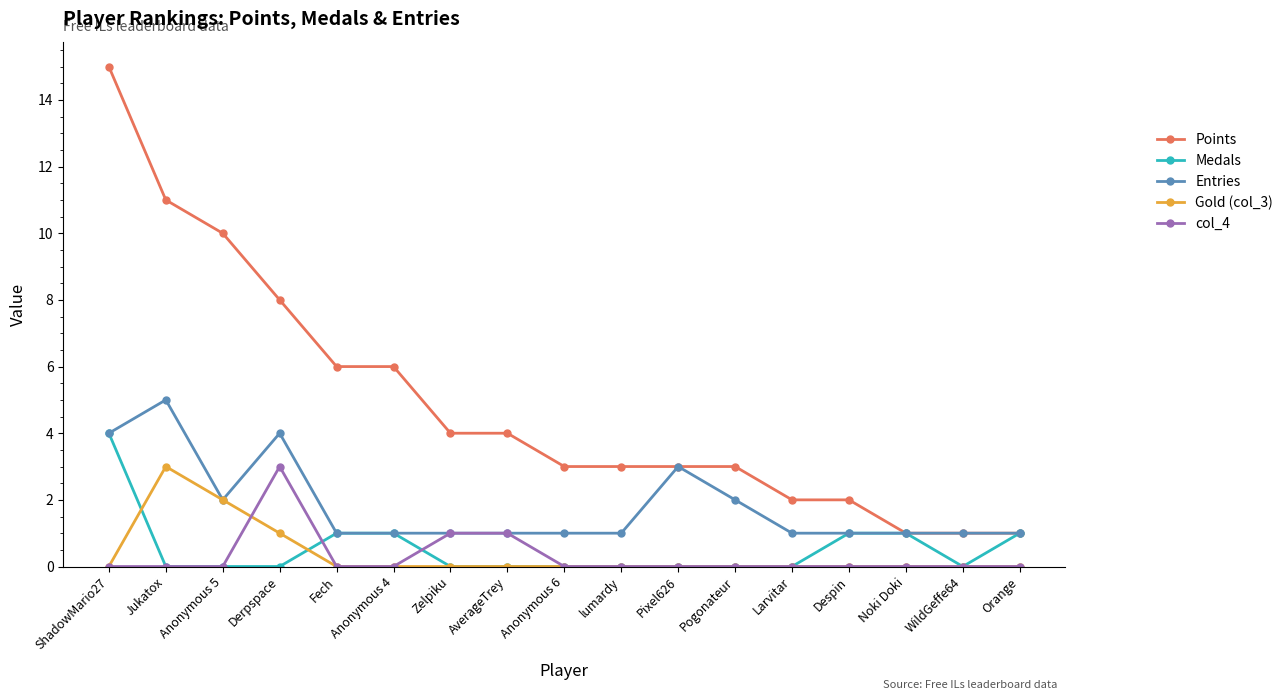

Reading left to right, extract all data points from this chart.

Points: ShadowMario27=15	Jukatox=11	Anonymous 5=10	Derpspace=8	Fech=6	Anonymous 4=6	Zelpiku=4	AverageTrey=4	Anonymous 6=3	lumardy=3	Pixel626=3	Pogonateur=3	Larvitar=2	Despin=2	Noki Doki=1	WildGeffe64=1	Orange=1
Medals: ShadowMario27=4	Jukatox=0	Anonymous 5=0	Derpspace=0	Fech=1	Anonymous 4=1	Zelpiku=0	AverageTrey=0	Anonymous 6=0	lumardy=0	Pixel626=0	Pogonateur=0	Larvitar=0	Despin=1	Noki Doki=1	WildGeffe64=0	Orange=1
Entries: ShadowMario27=4	Jukatox=5	Anonymous 5=2	Derpspace=4	Fech=1	Anonymous 4=1	Zelpiku=1	AverageTrey=1	Anonymous 6=1	lumardy=1	Pixel626=3	Pogonateur=2	Larvitar=1	Despin=1	Noki Doki=1	WildGeffe64=1	Orange=1
Gold (col_3): ShadowMario27=0	Jukatox=3	Anonymous 5=2	Derpspace=1	Fech=0	Anonymous 4=0	Zelpiku=0	AverageTrey=0	Anonymous 6=0	lumardy=0	Pixel626=0	Pogonateur=0	Larvitar=0	Despin=0	Noki Doki=0	WildGeffe64=0	Orange=0
col_4: ShadowMario27=0	Jukatox=0	Anonymous 5=0	Derpspace=3	Fech=0	Anonymous 4=0	Zelpiku=1	AverageTrey=1	Anonymous 6=0	lumardy=0	Pixel626=0	Pogonateur=0	Larvitar=0	Despin=0	Noki Doki=0	WildGeffe64=0	Orange=0